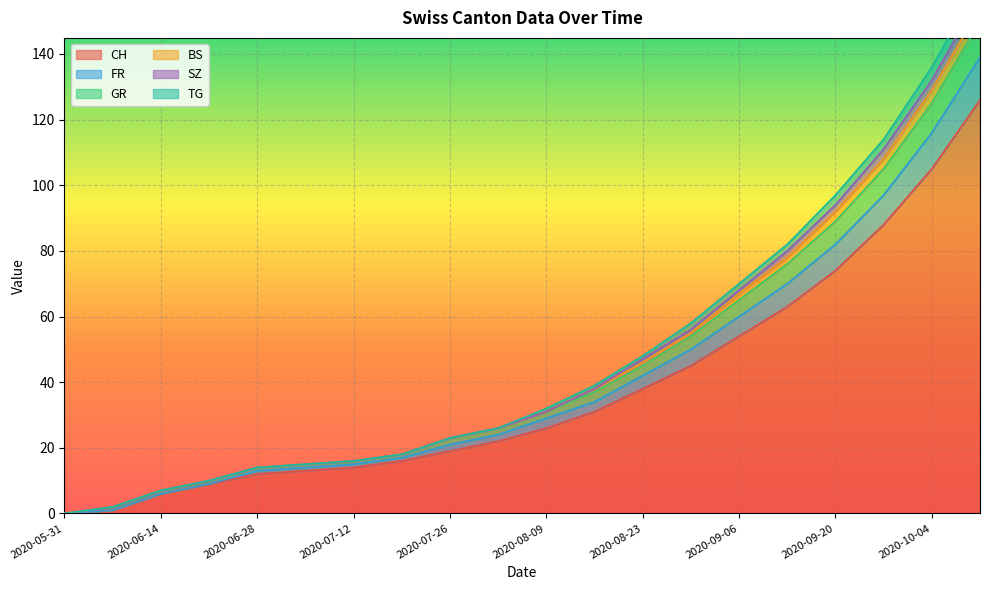

What is the label of the 13th point from the right?

2020-07-19